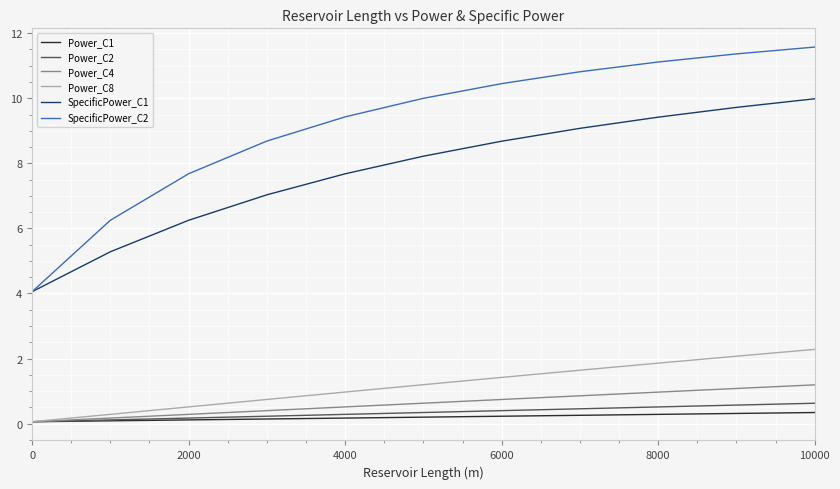

What is the minimum value for SpecificPower_C2?

4.1